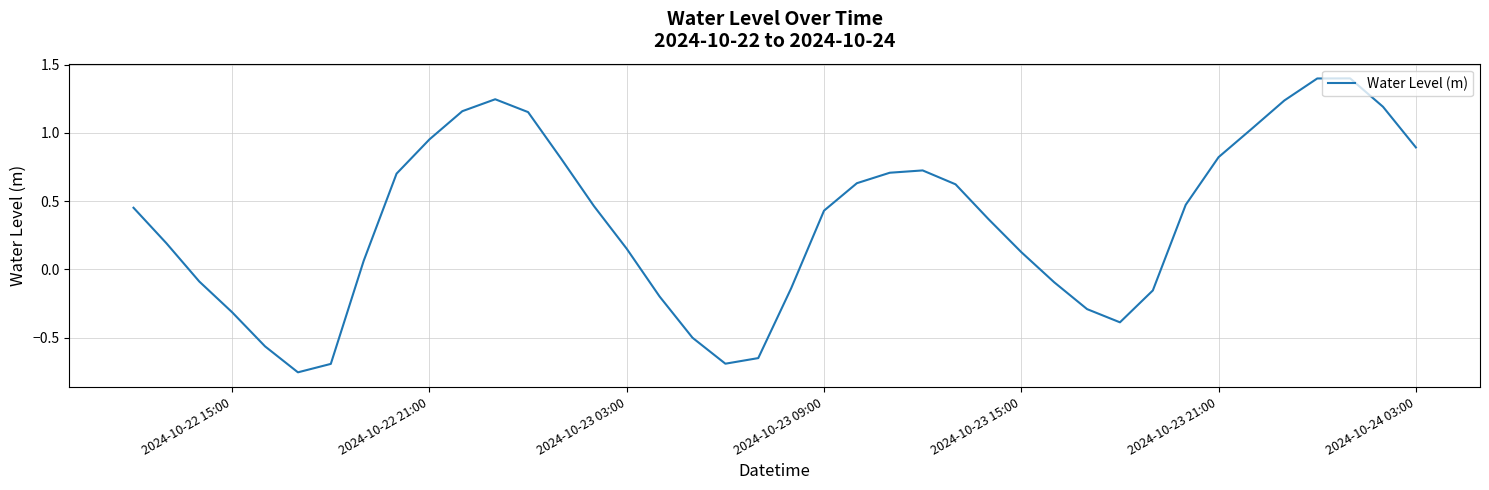

True or false: there are more than 0 points higher than both neighbors.

True